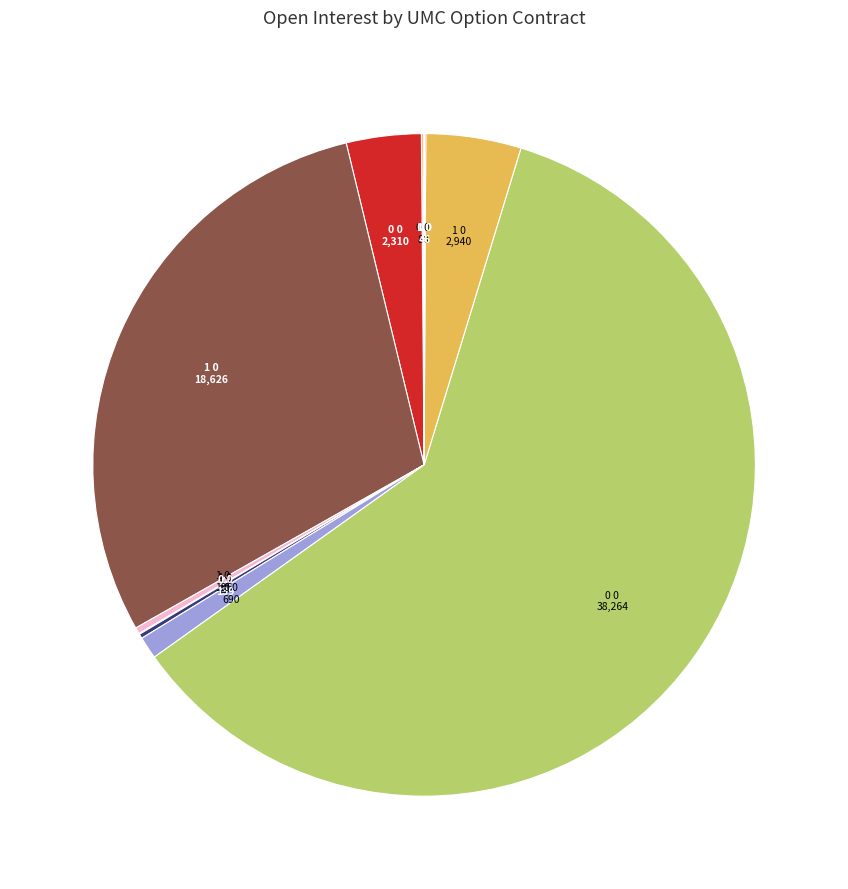

What is the largest slice in the pie chart?

UMC221021P00007500